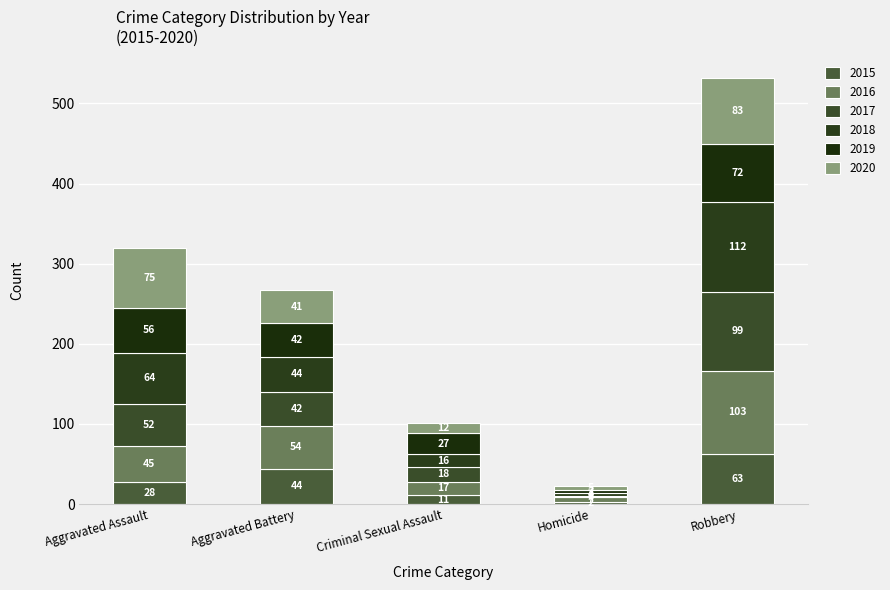

Does the chart contain stacked bars?

Yes